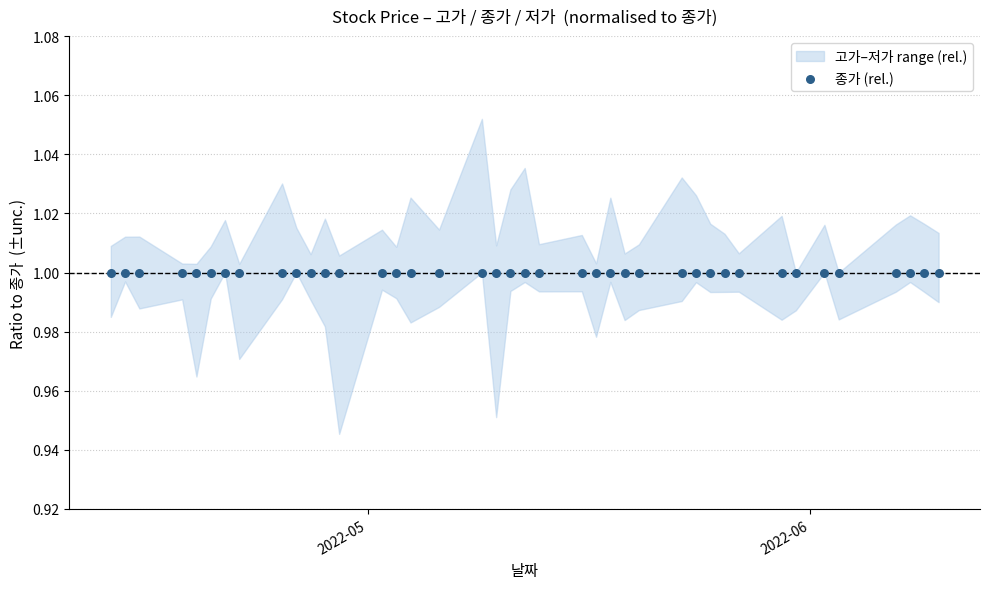

Which series has the largest total across all categories?

고가